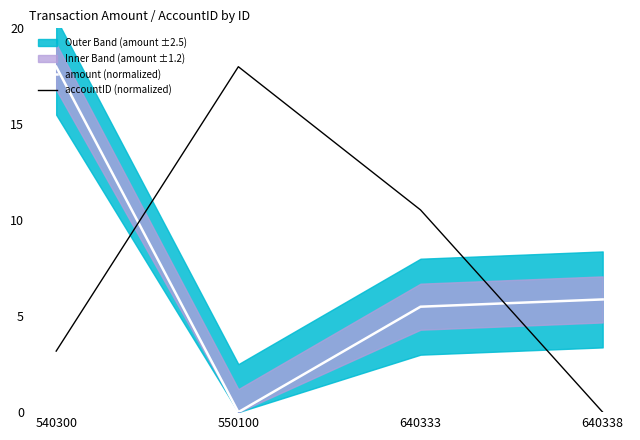

At 550100, list the series in order from largest to smallest.

accountID (normalized), amount (normalized)